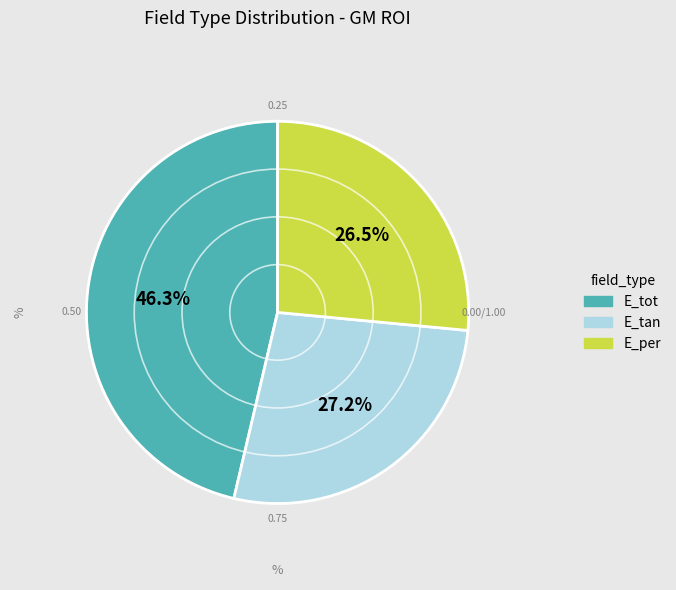

What portion of the pie excludes E_tot?

53.7%